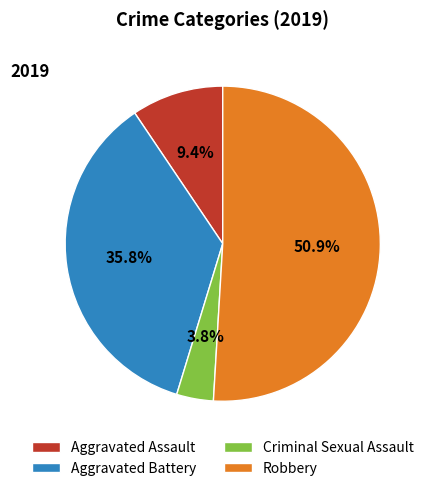

Between Aggravated Battery and Robbery, which is larger?

Robbery